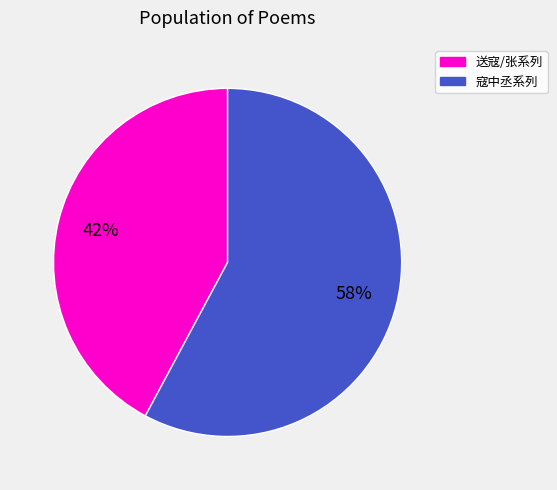

Is the sum of 寇中丞系列 and 送寇/张系列 greater than half?

Yes